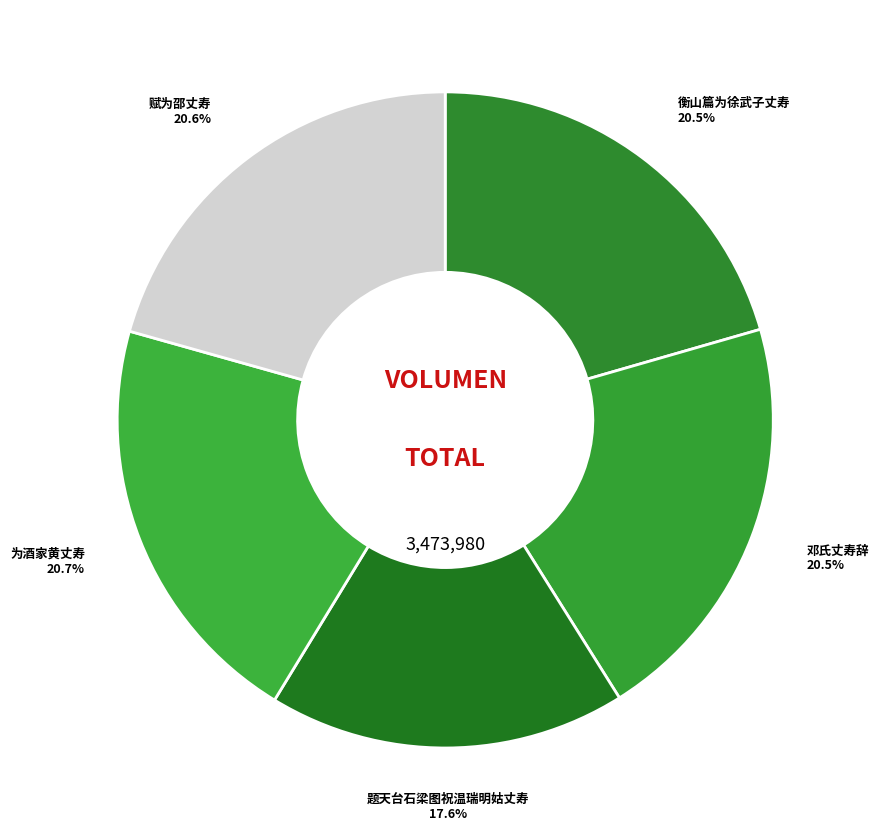

Is it true that 题天台石梁图祝温瑞明姑丈寿 is 27% of the pie?

False